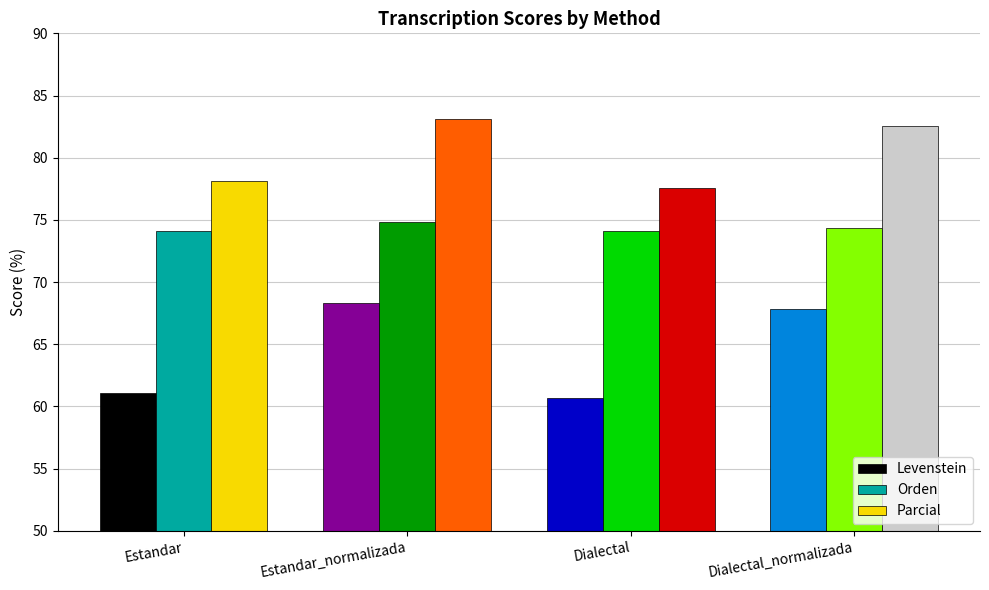

The value of Orden at Estandar is 105.3. True or false?

False